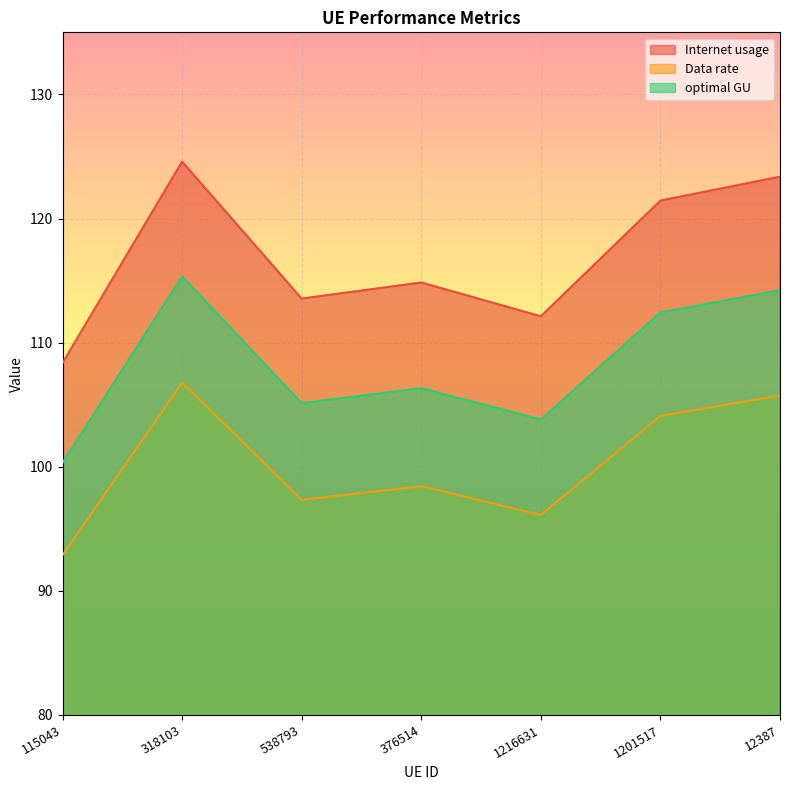

What is the difference between the highest and lowest values at 1201517?

17.3